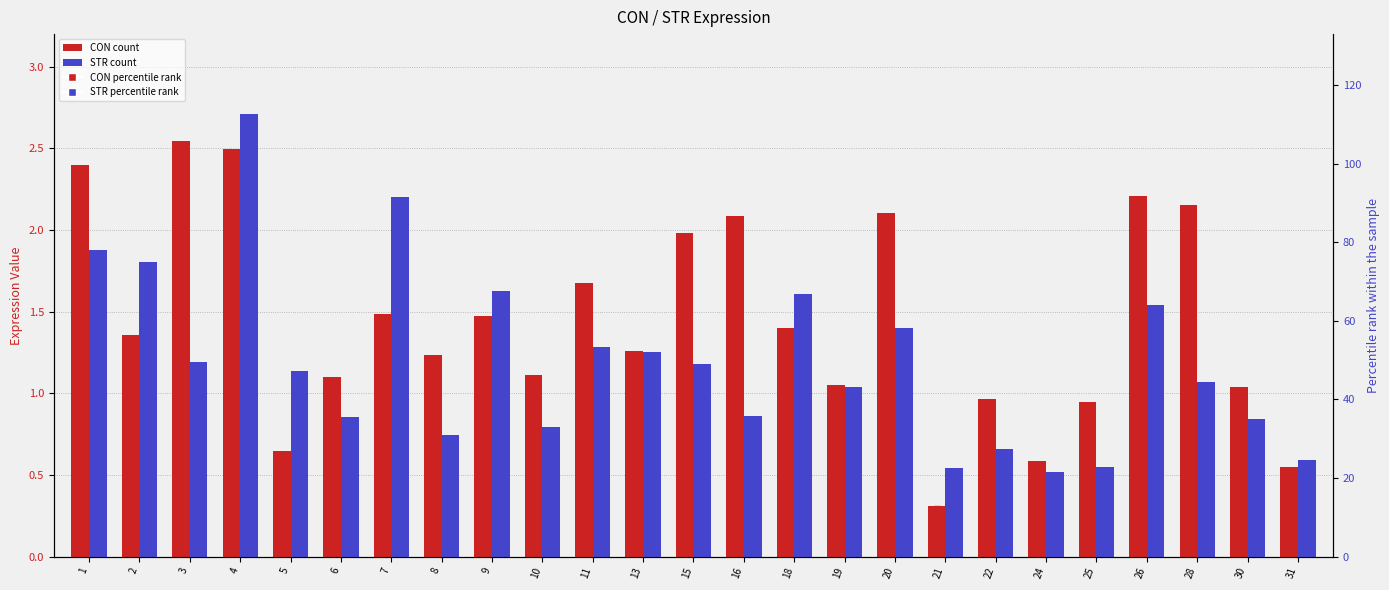

At how many categories does at least one series exceed 40?

20